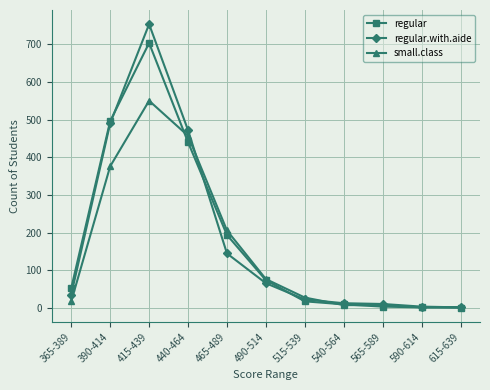

At which category does regular.with.aide reach its first local peak?

415-439